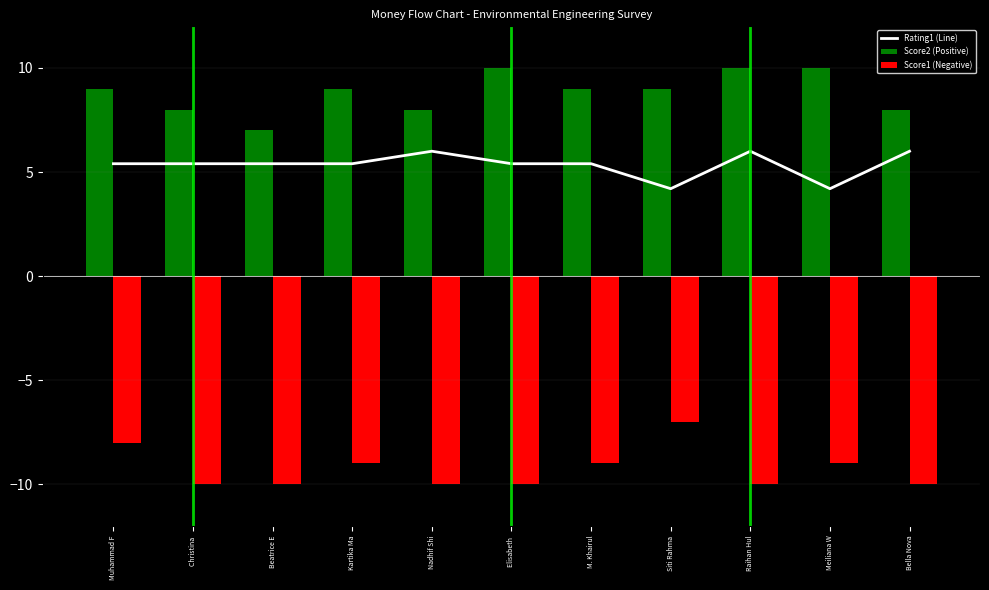

What is the sum of the Score1 (Negative) values at Meiliana W and Christina ?

-19